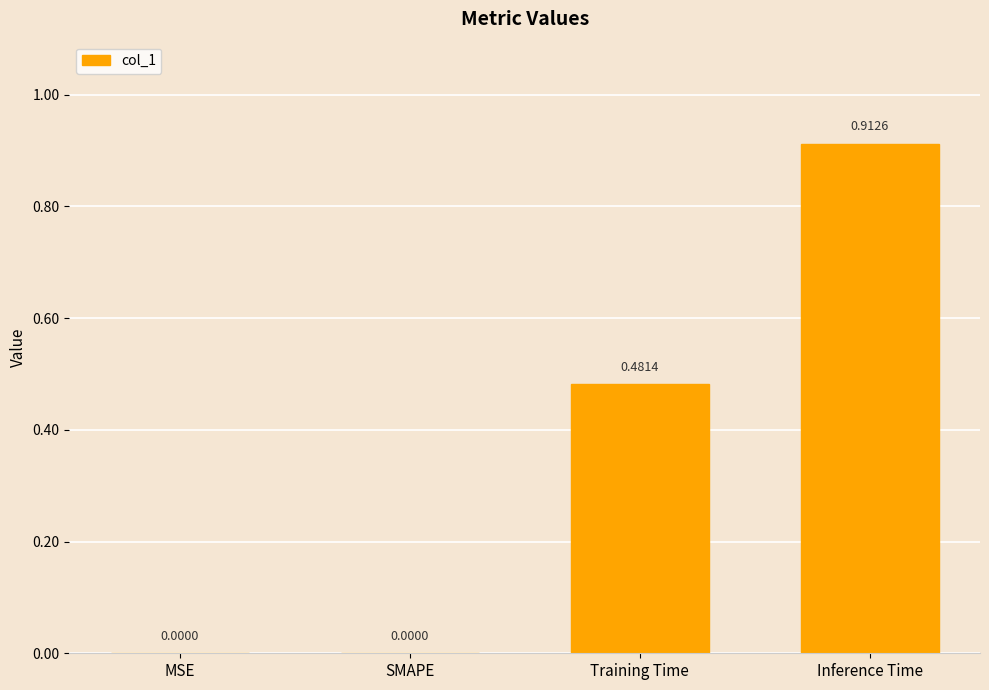

What is the change in value from SMAPE to Inference Time?

+0.9